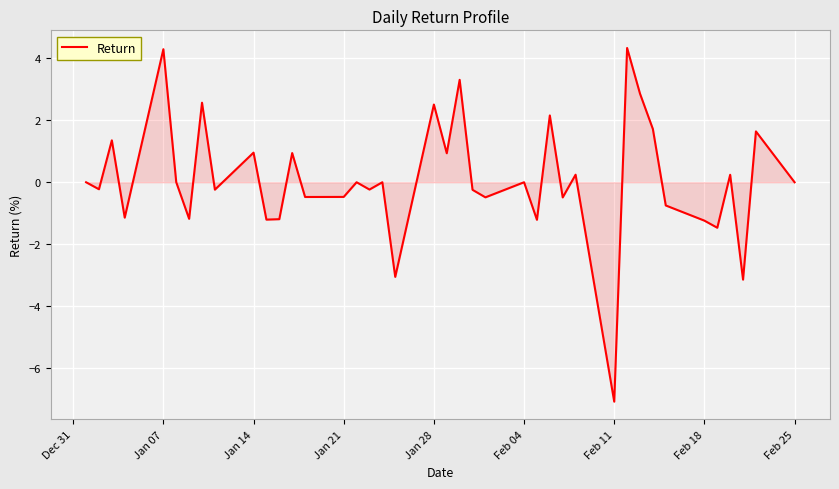

What is the greatest value displayed?

4.3